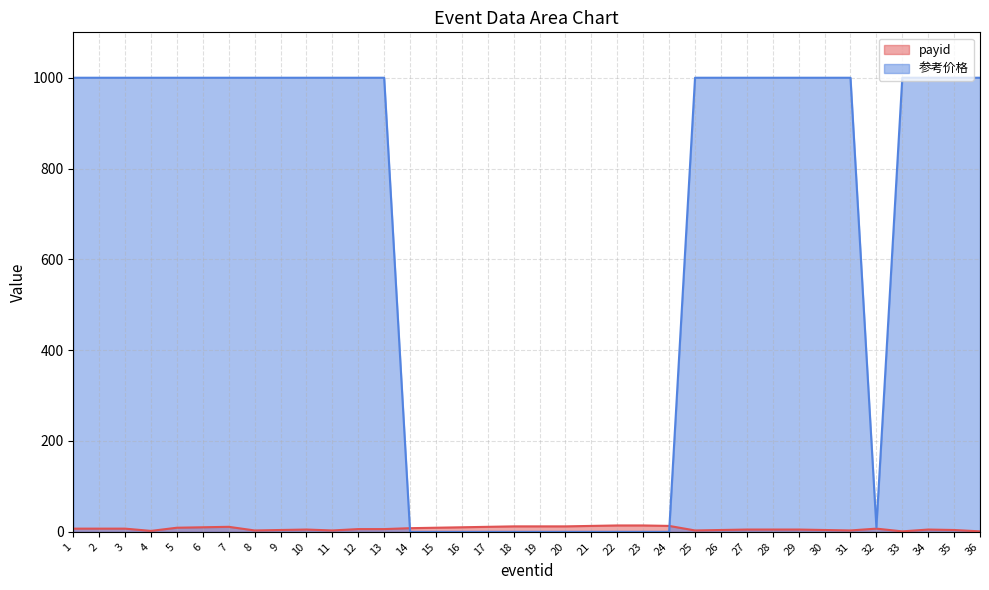

At which category does payid reach its first local valley?

4